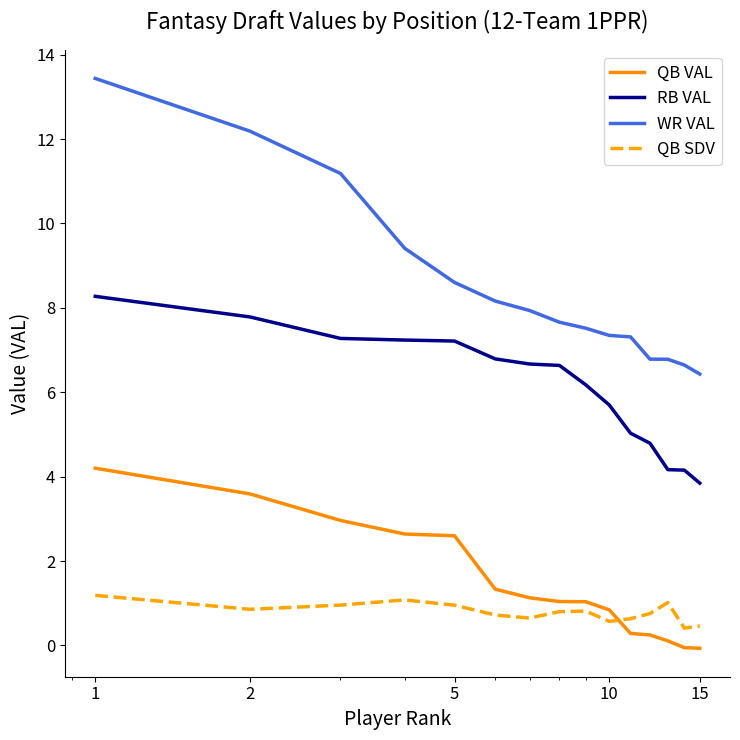

Which series has the largest total across all categories?

WR VAL